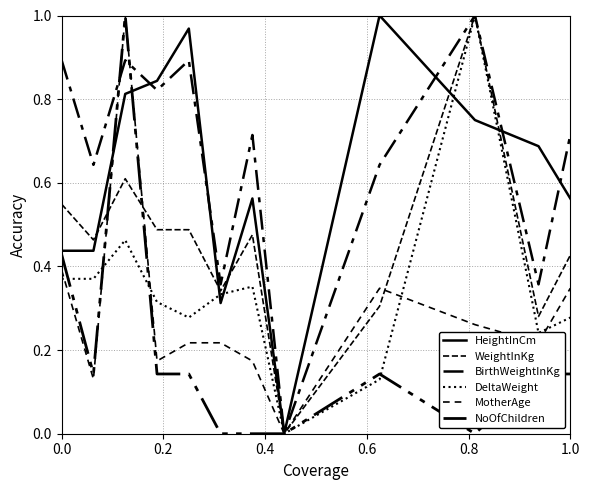

Which series has the largest total across all categories?

BirthWeightInKg